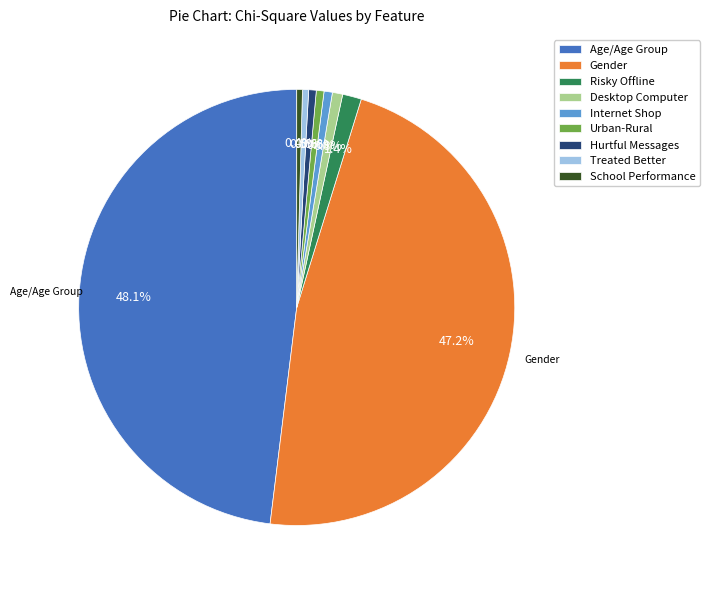

To the nearest percent, what is the average slice percentage?

11%